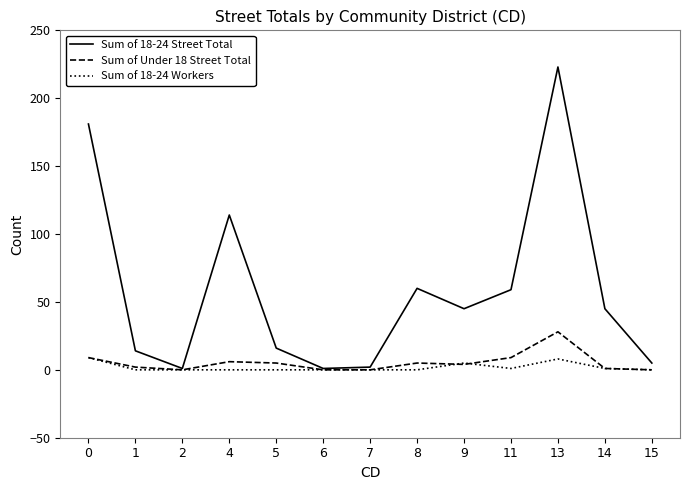

Is it true that Sum of 18-24 Workers equals 0 at 7?

True